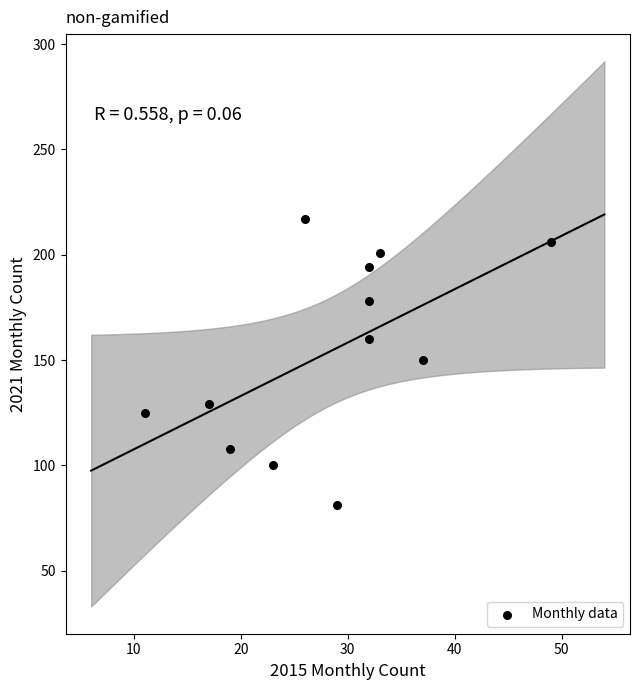

What is the average X value?

28